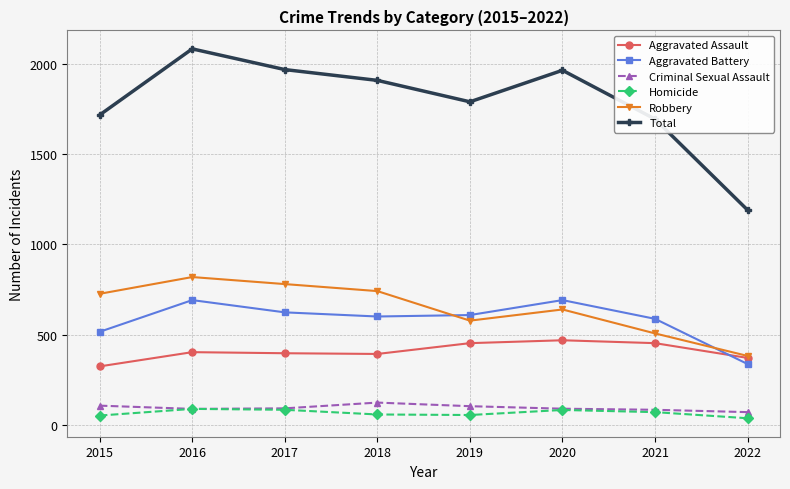

What is the sum of the Aggravated Assault values at 2015 and 2016?

725